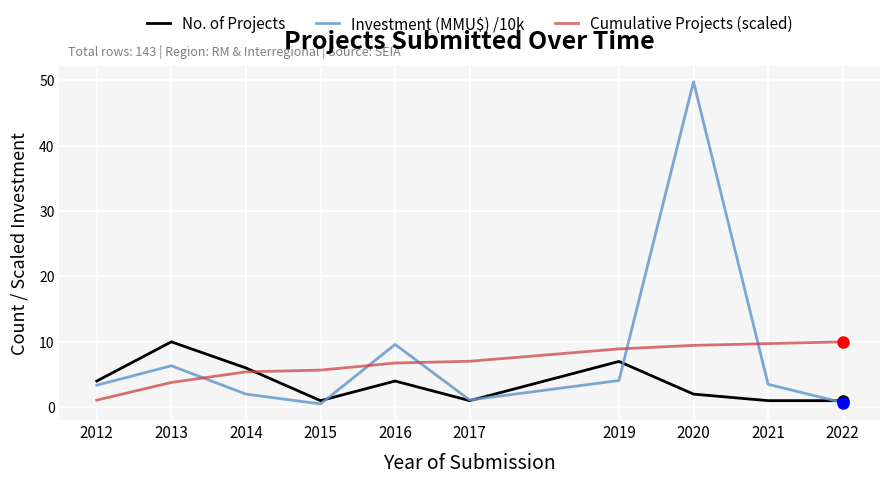

What is the lowest value of the Cumulative Projects (scaled) series?

1.1